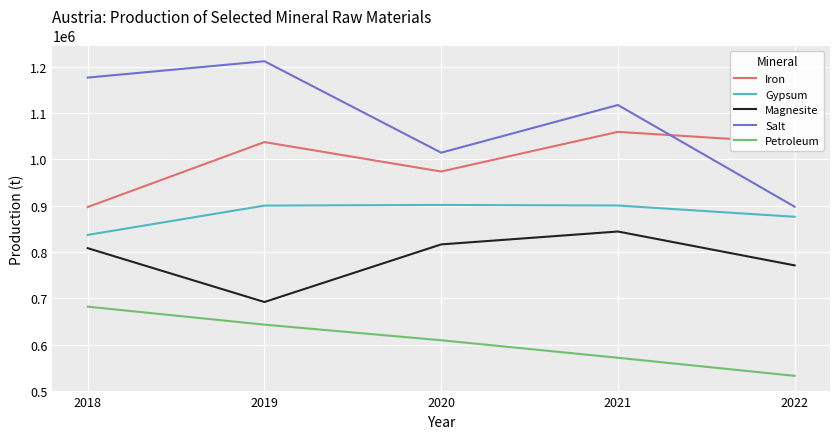

What is the sum of the Salt values at 2018 and 2019?

2388965